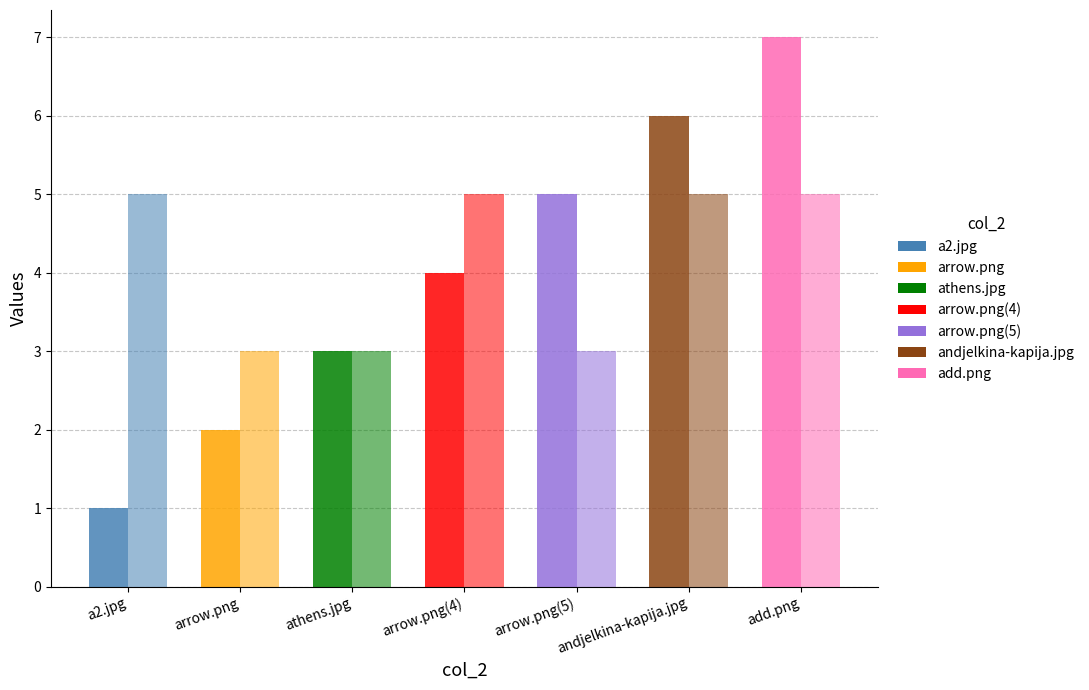

Reading left to right, extract all data points from this chart.

col_0: 1	2	3	4	5	6	7
col_1: 5	3	3	5	3	5	5